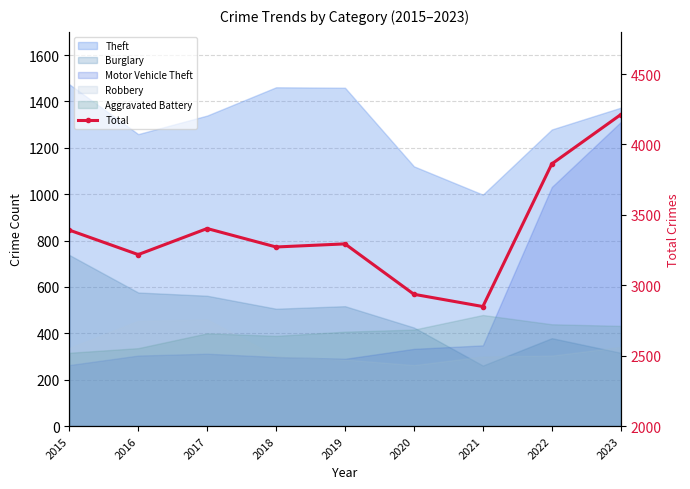

What is the maximum value shown in the chart?

4212